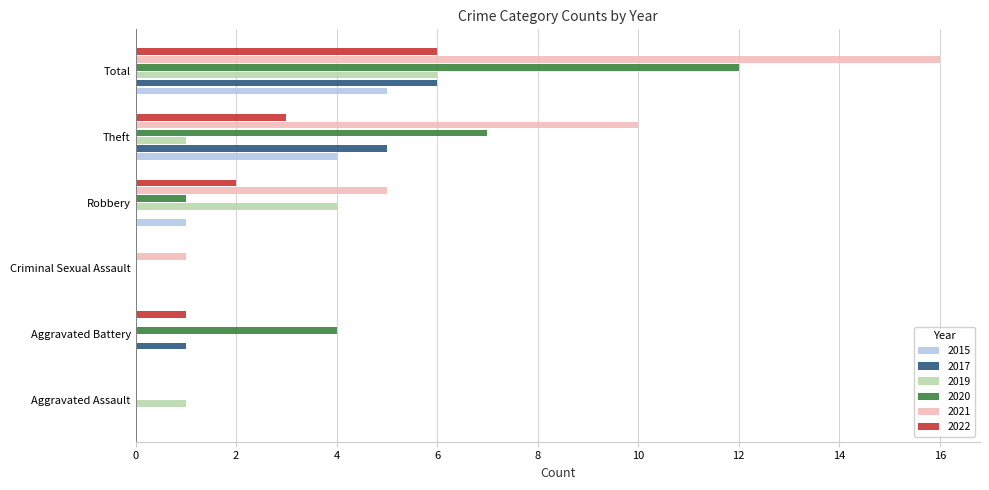

Which category has the highest value across all series?

Total